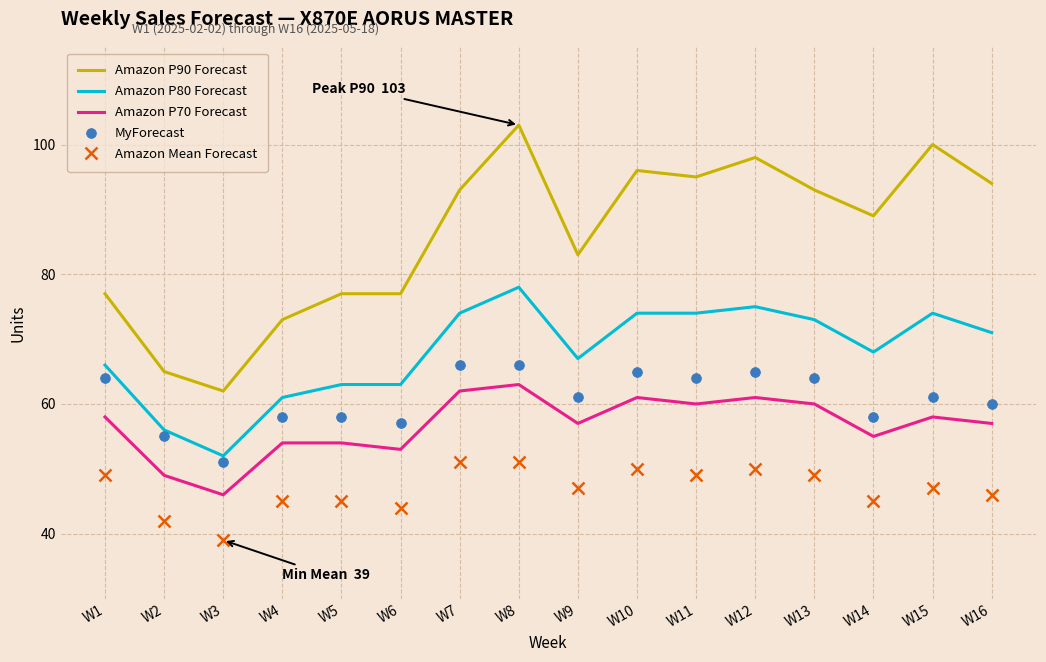

Where is Amazon P80 Forecast nearest to the value 65?

W1